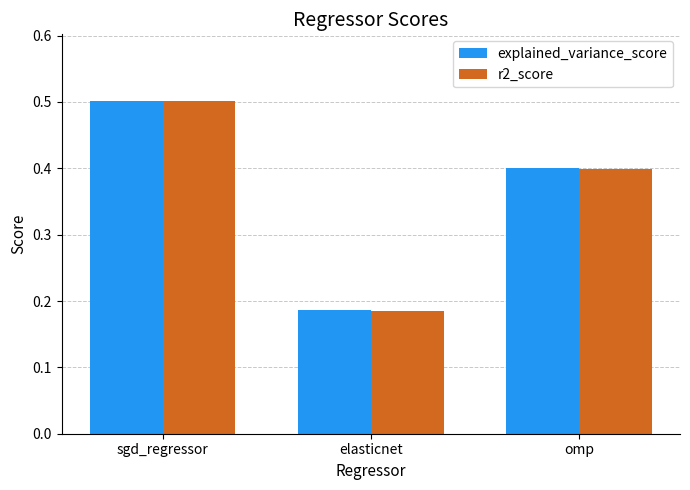

What is the label of the 1st bar from the right?

omp